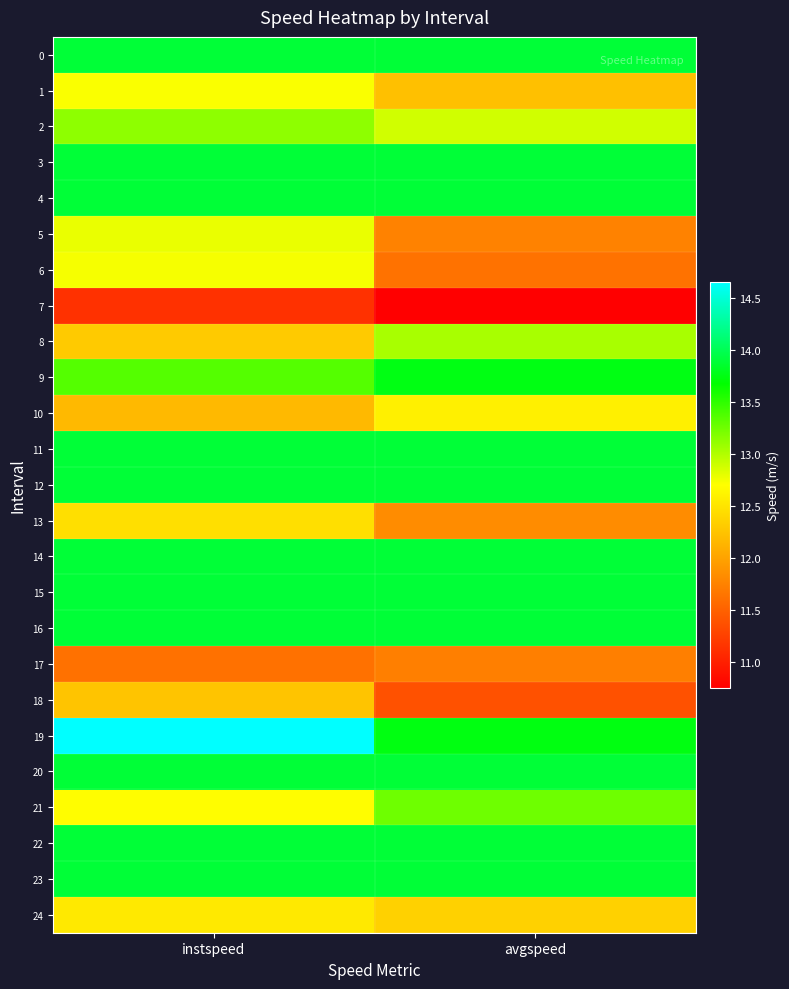

Which series has the largest total across all categories?

19